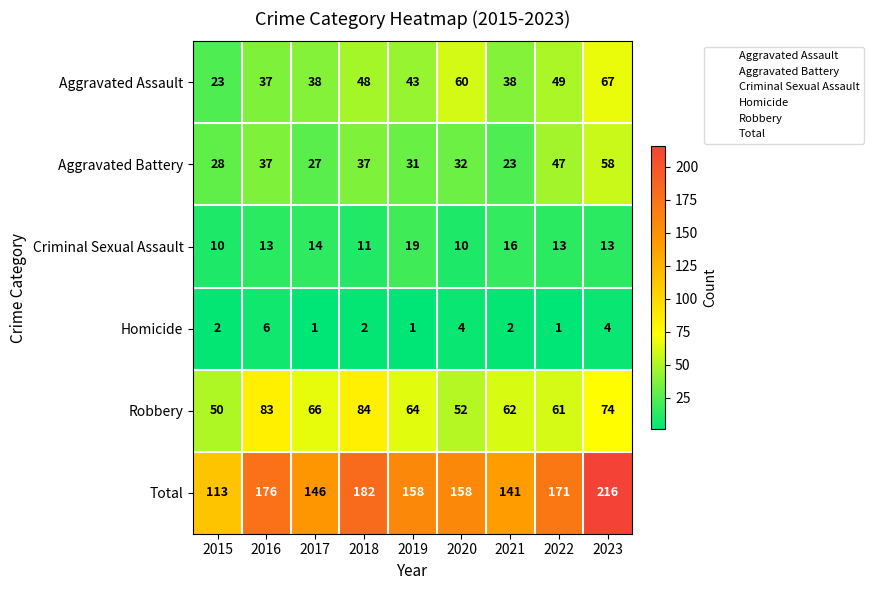

Rank the series at 2018 from lowest to highest value.

Homicide, Criminal Sexual Assault, Aggravated Battery, Aggravated Assault, Robbery, Total